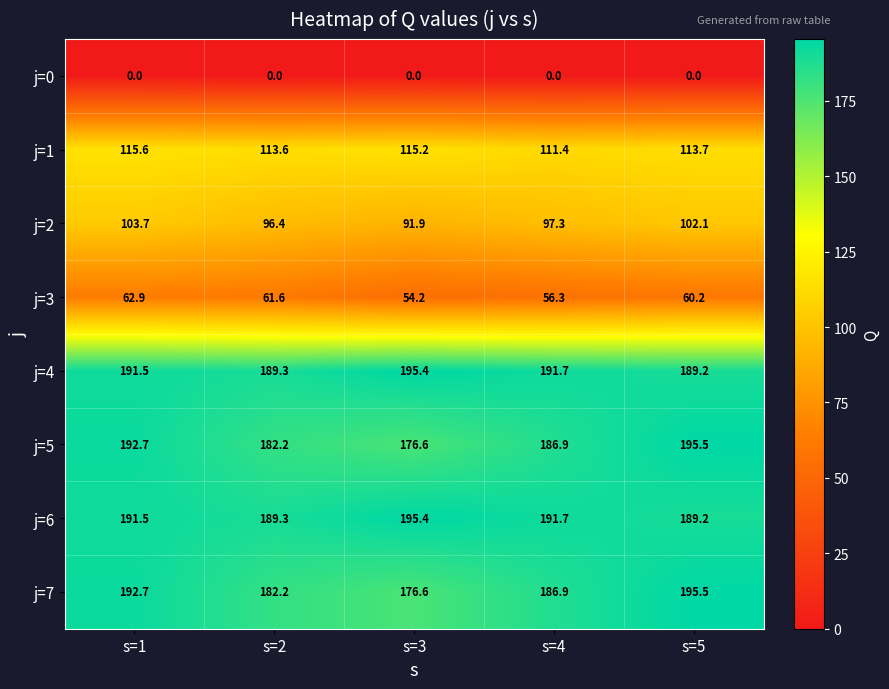

Rank the categories by j=5 value from lowest to highest.

s=3, s=2, s=4, s=1, s=5